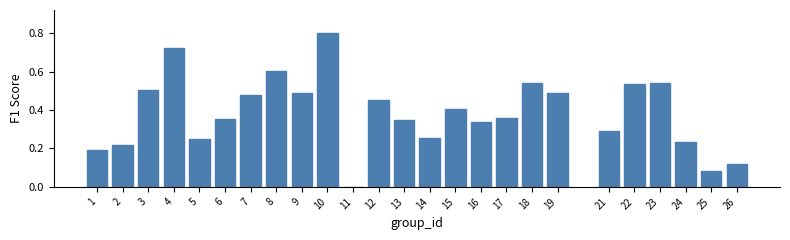

Between 21 and 1, which is larger?

21